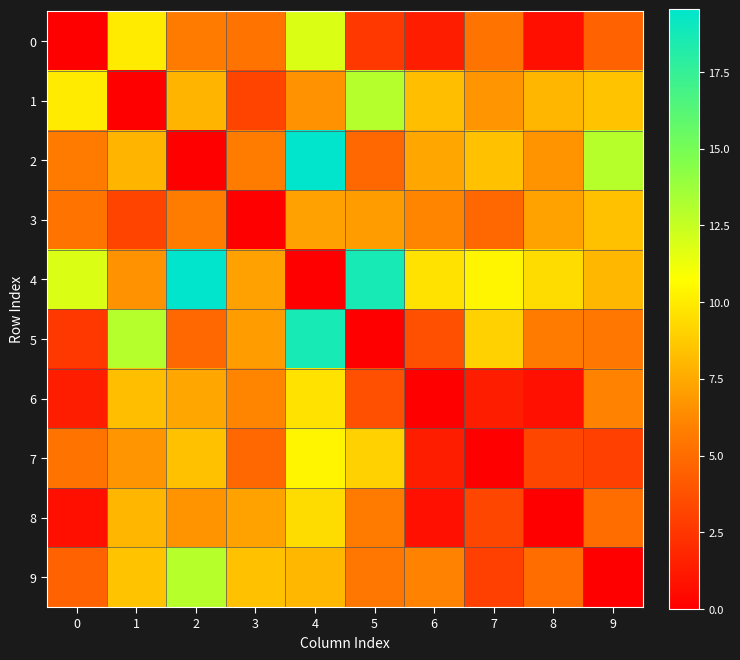

Count the number of categories in the chart.

10